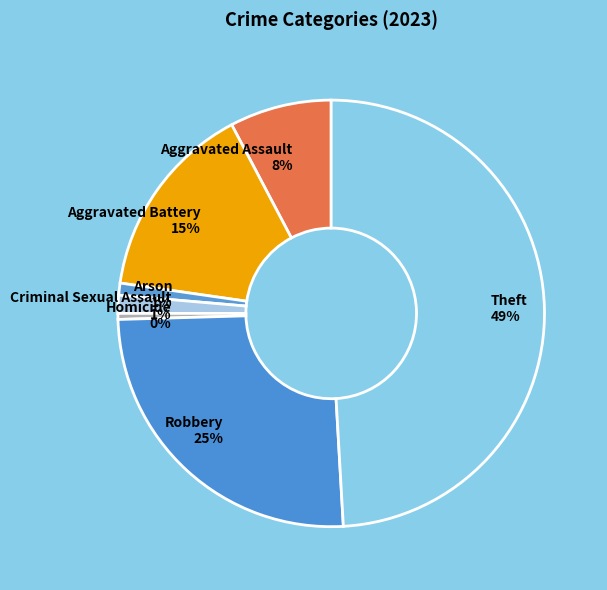

To the nearest percent, what is the combined percentage of Arson and Criminal Sexual Assault?

2%